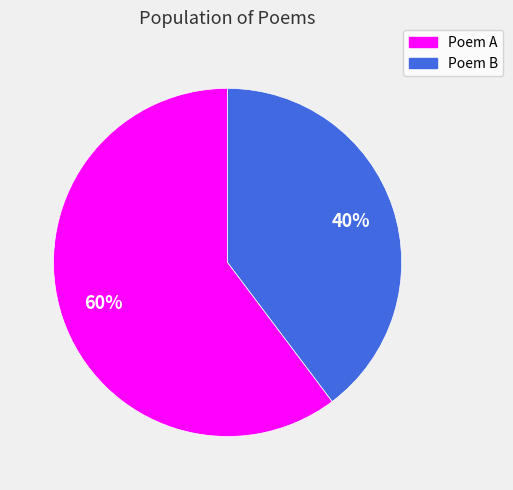

What is the smallest slice in the pie chart?

Poem B